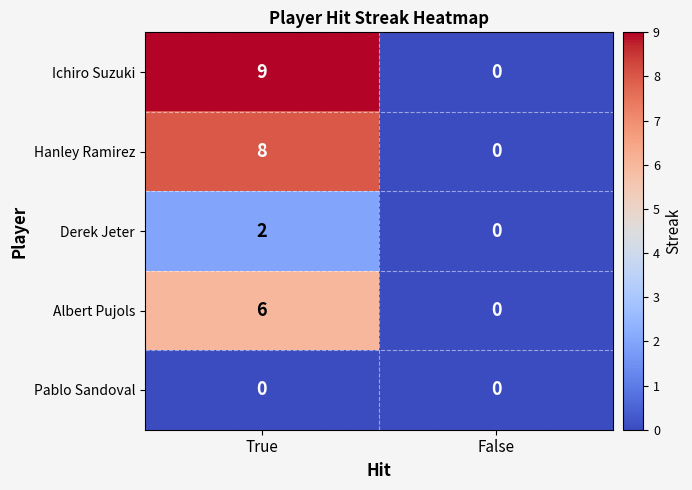

True or false: Ichiro Suzuki has a value of -4 at False.

False